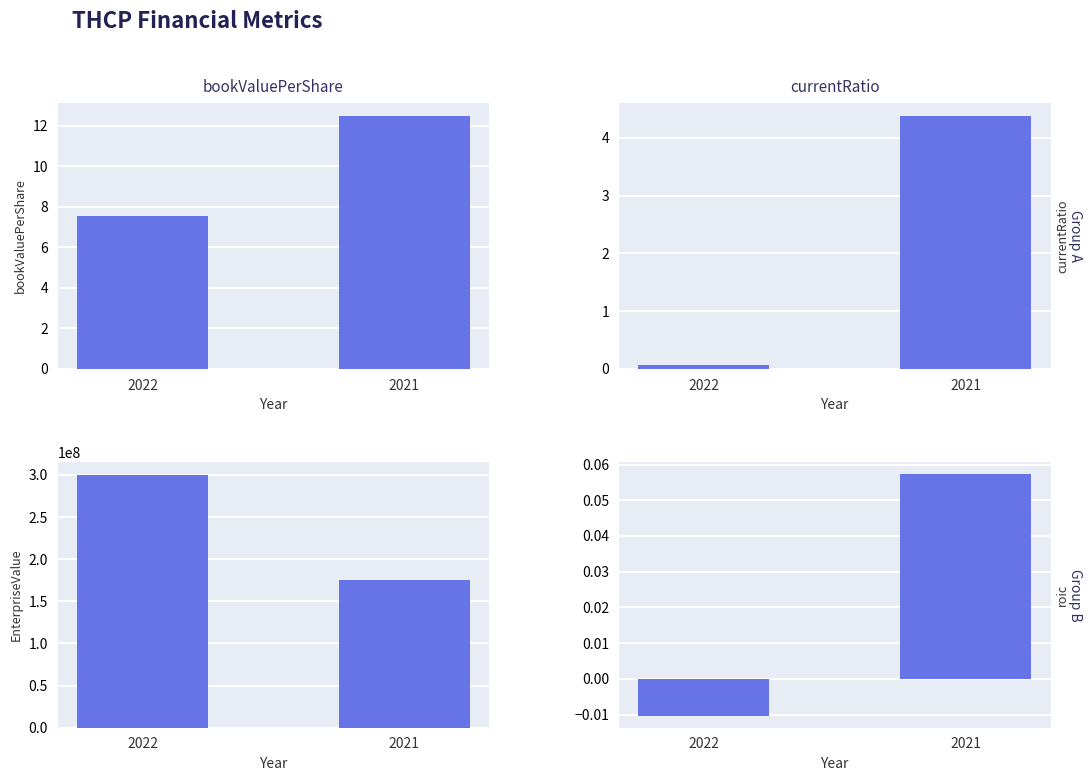

Which series changed the most between 2022 and 2021?

EnterpriseValue